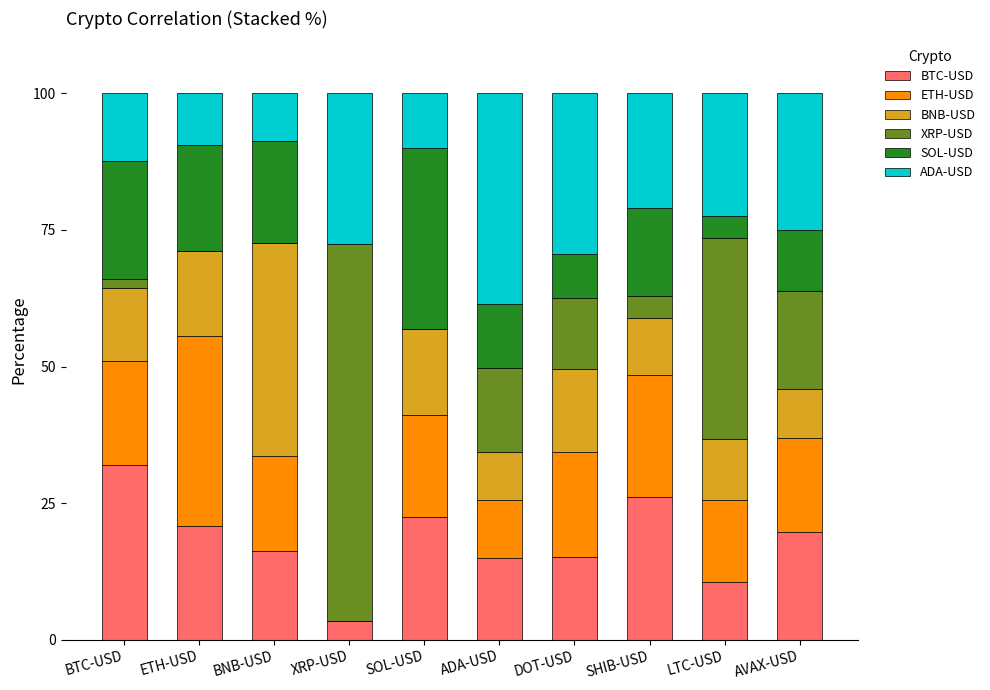

True or false: BTC-USD has a value of 2.4 at LTC-USD.

False